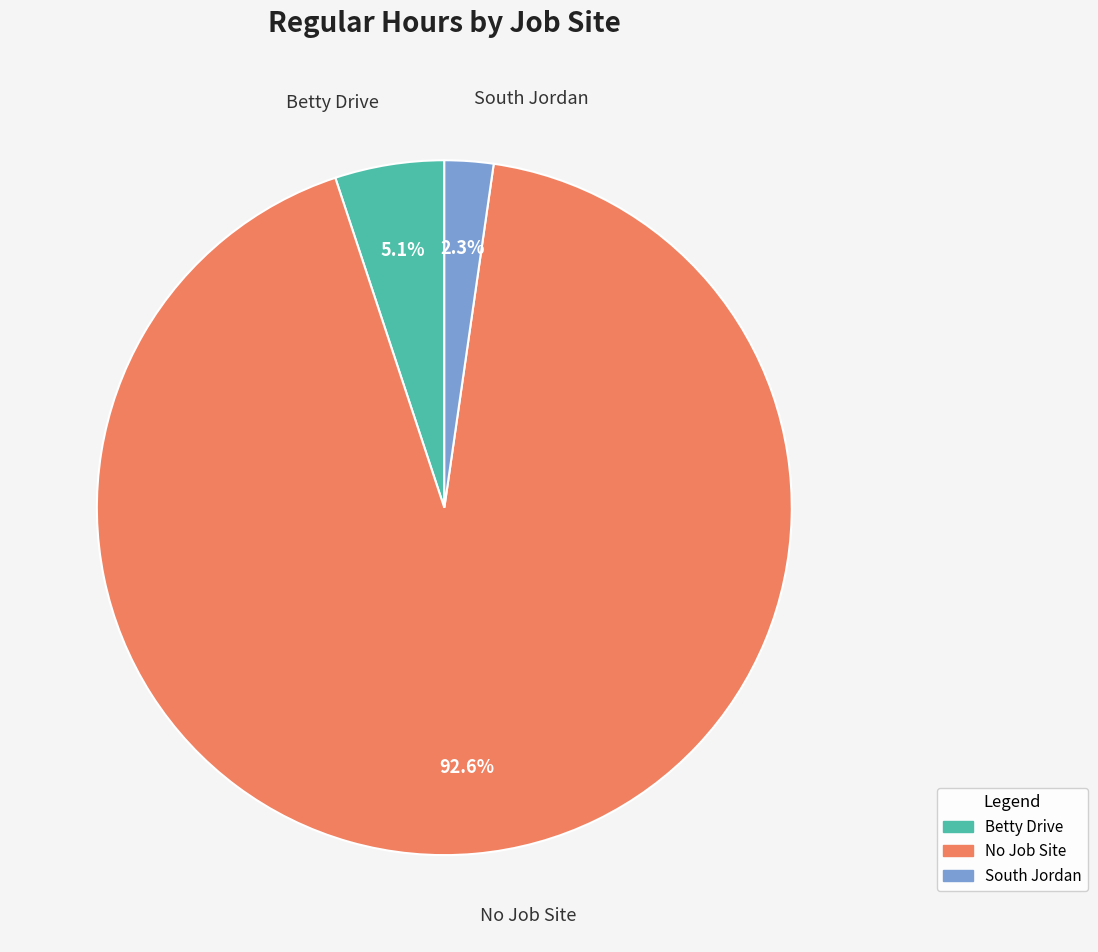

Which category accounts for the majority?

No Job Site